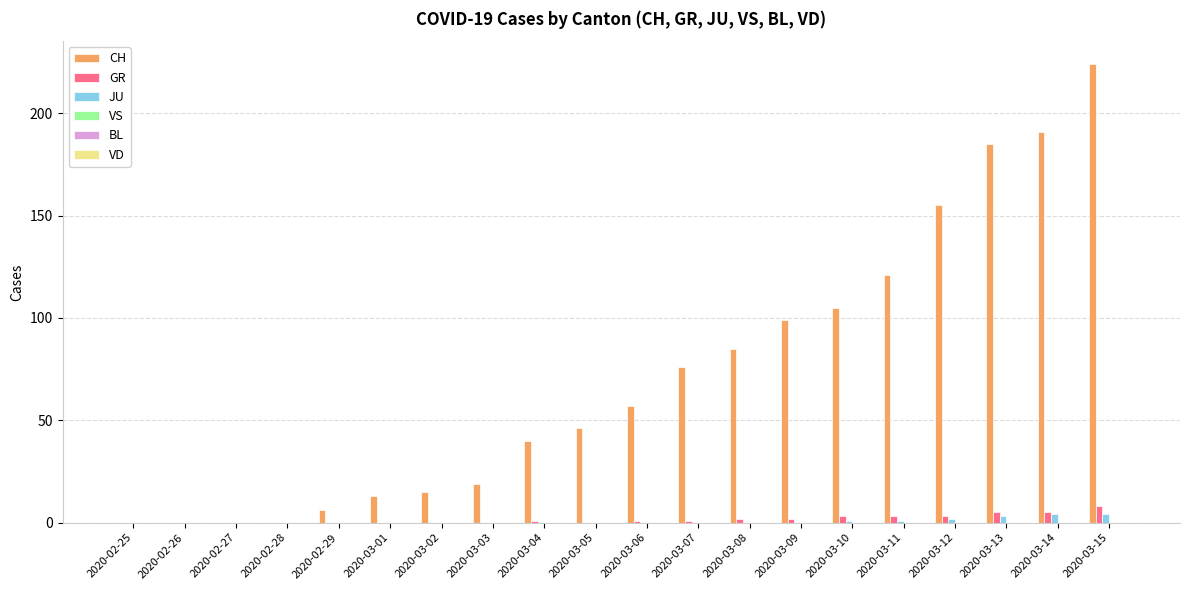

The value of JU at 2020-03-04 is 0. True or false?

True